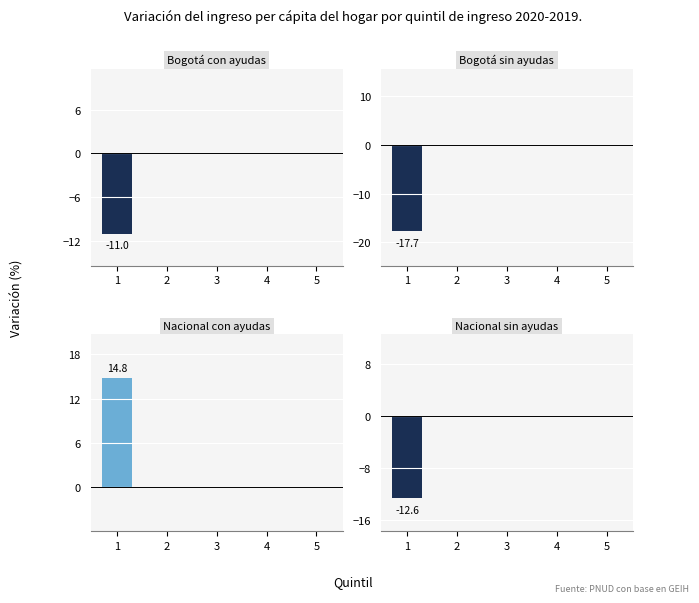

At how many categories does at least one series exceed -1?

5